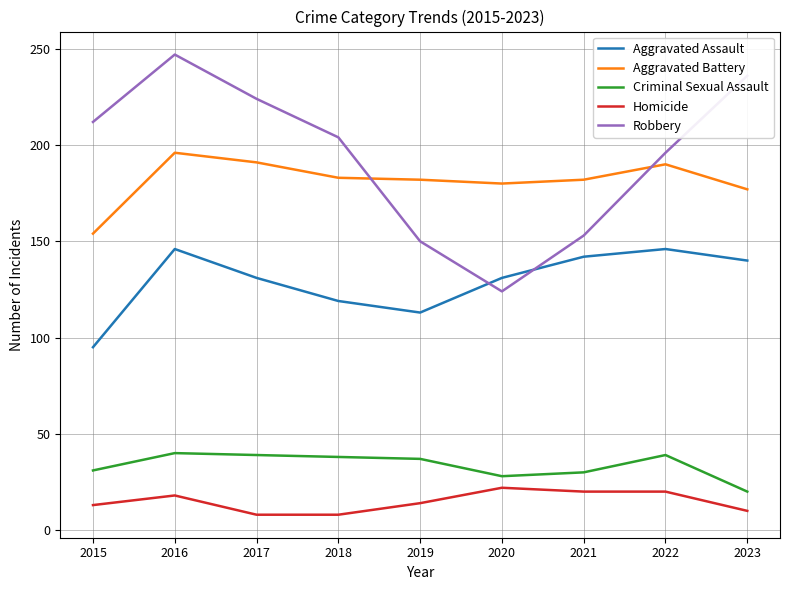

What is the total value across all series at 2021?

527